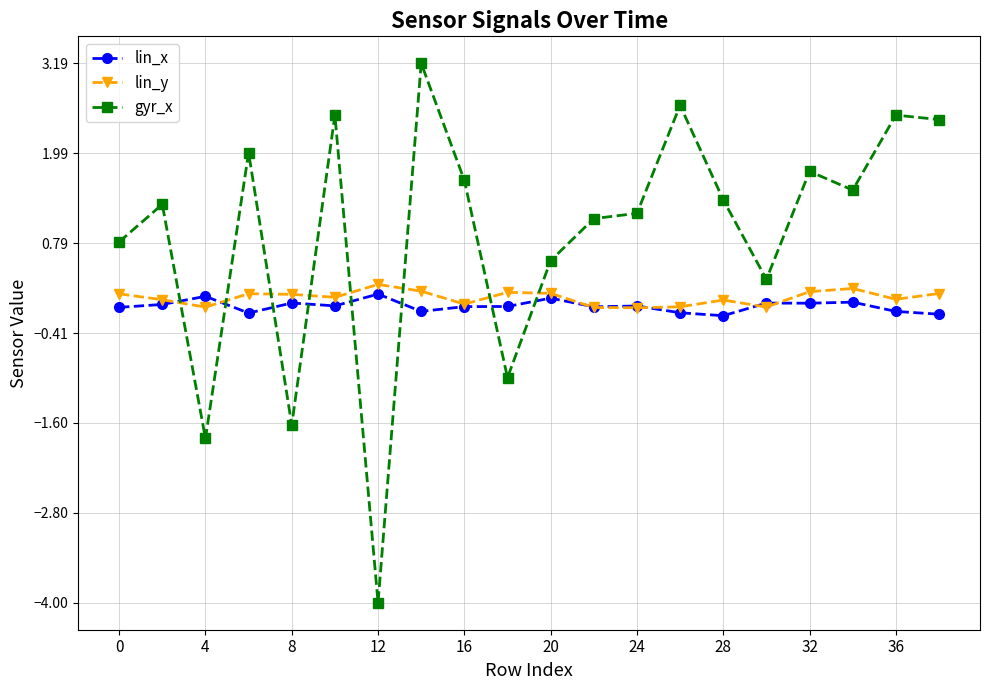

Which series has the widest spread of values?

gyr_x